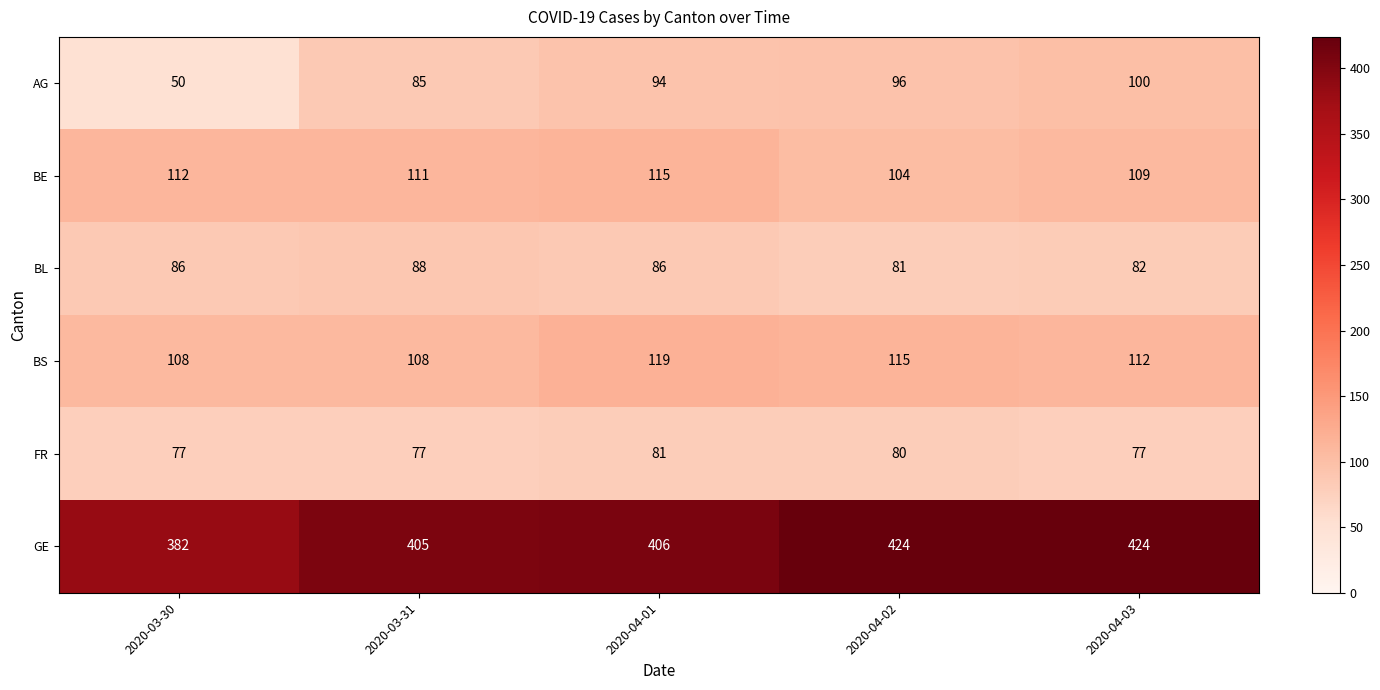

What is the spread (max minus min) of values at 2020-04-02?

344